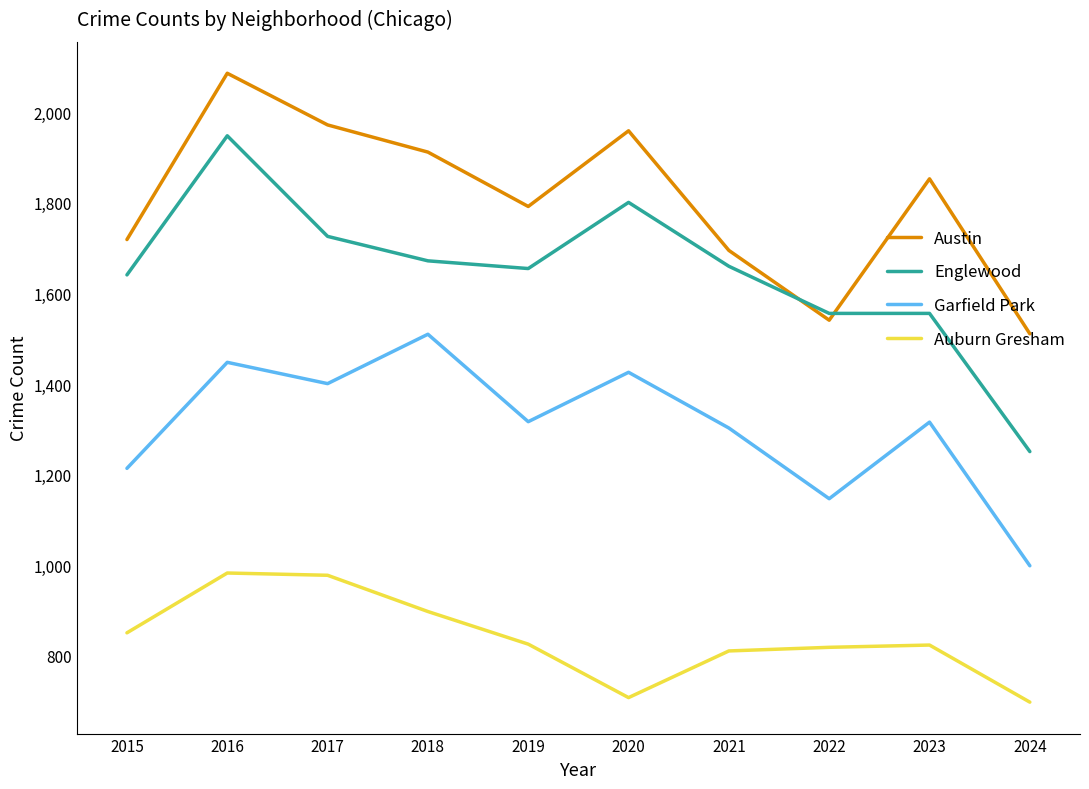

Count the number of categories in the chart.

10